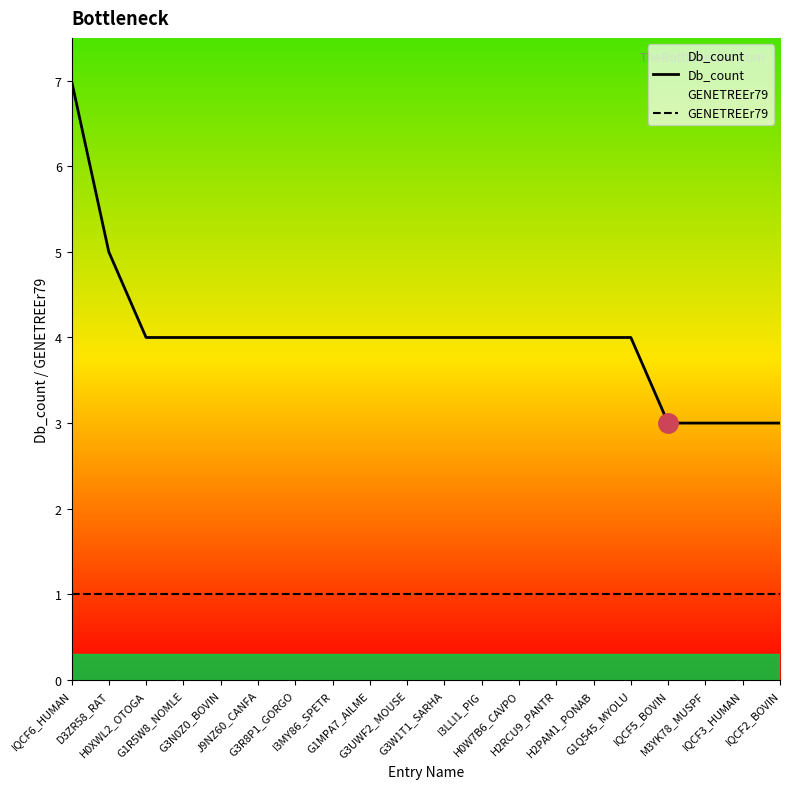

What is the minimum value for GENETREEr79?

1